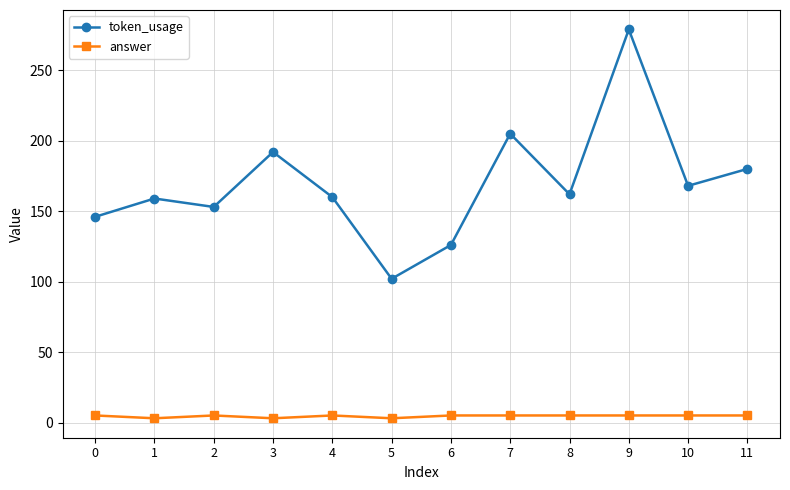

How many data points in token_usage are less than 162?

6